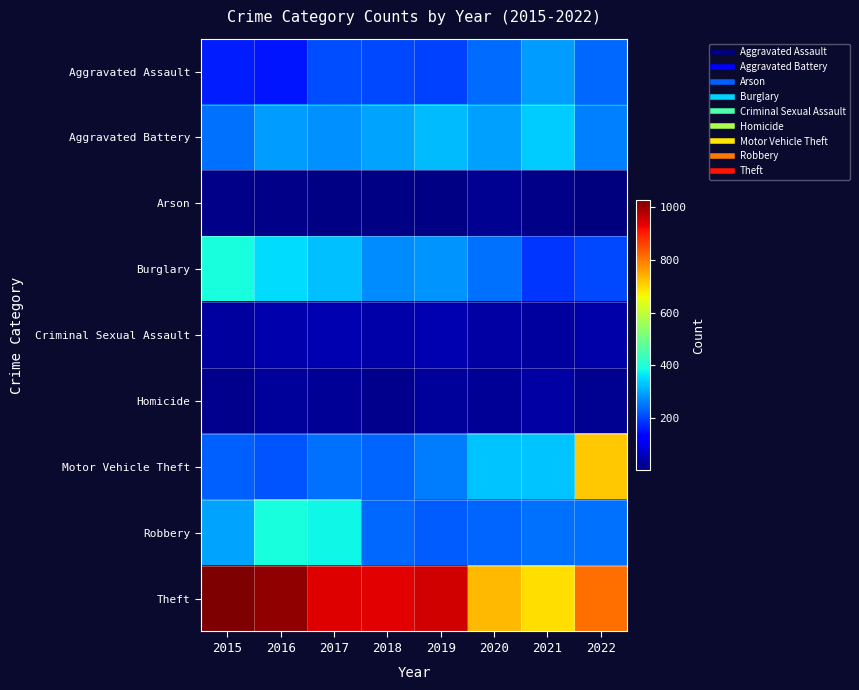

Which category has the lowest value across all series?

2022